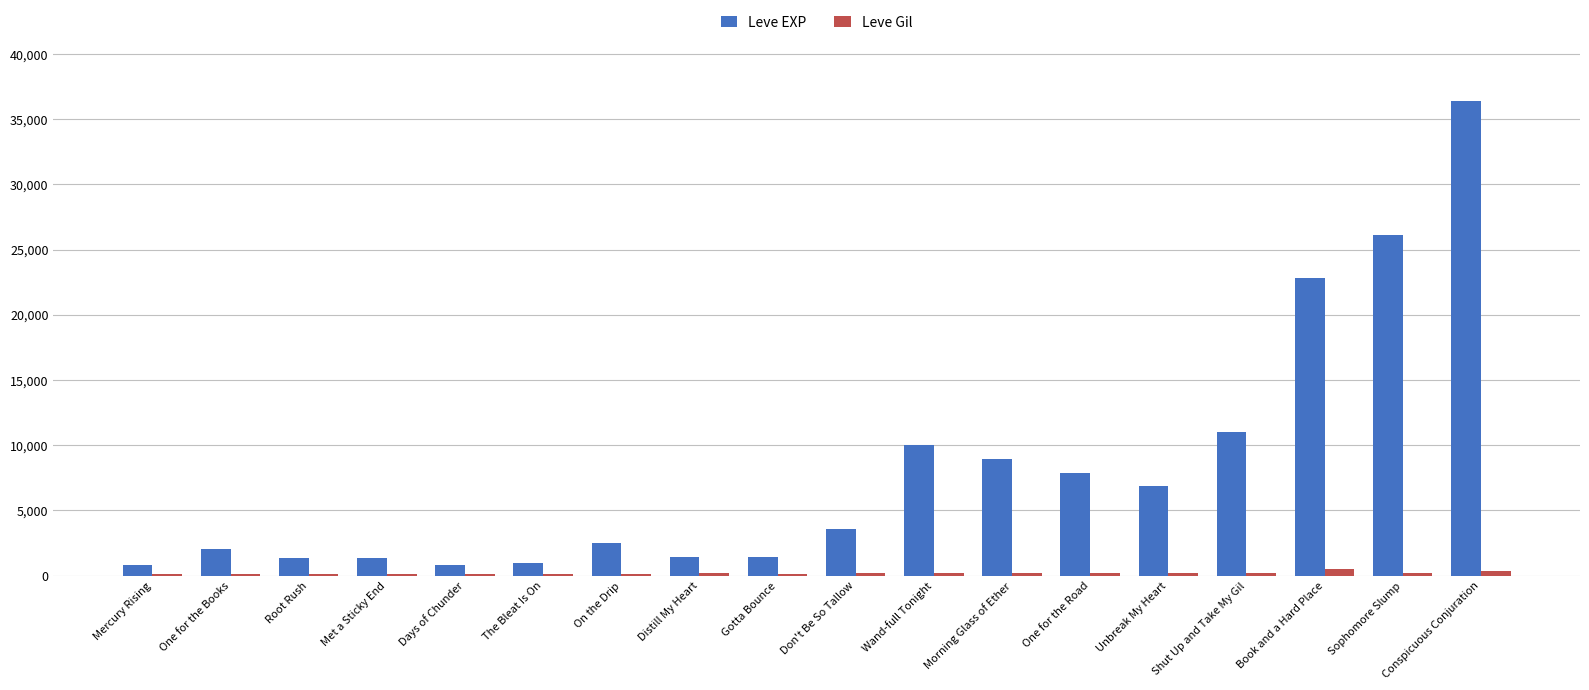

What is the greatest value displayed?

36390